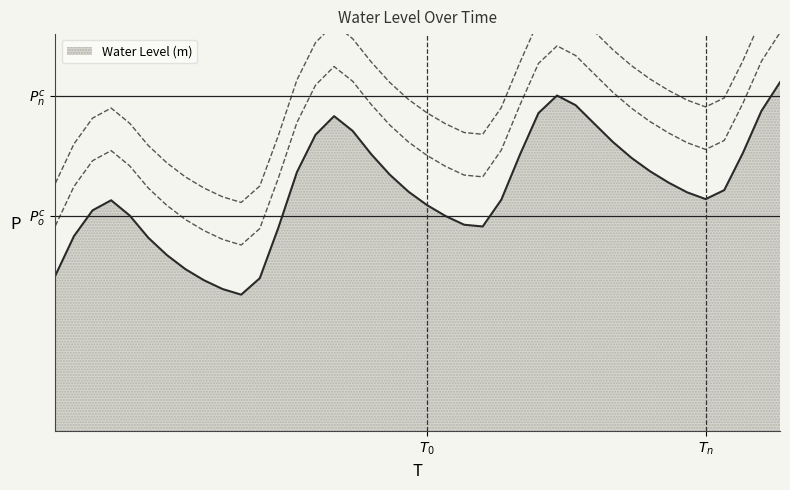

Is it true that the value at 2024-08-25 02:00:00 is 1.3?

False